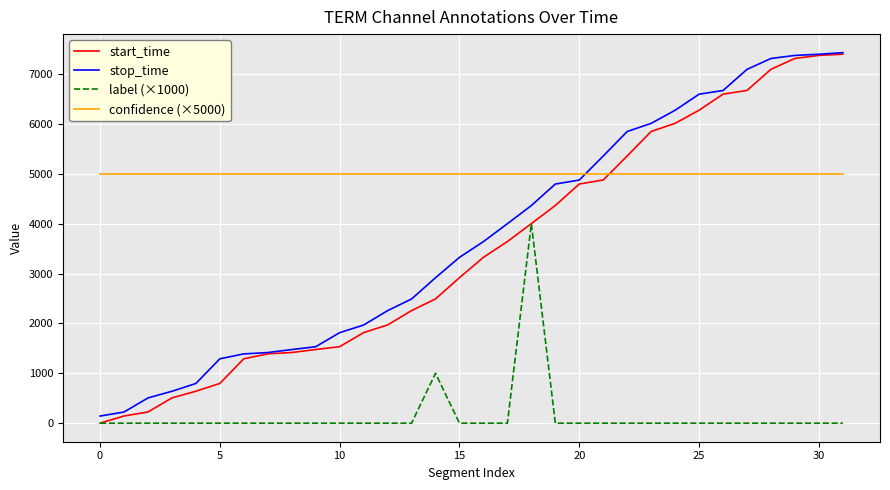

What is the maximum value shown in the chart?

7428